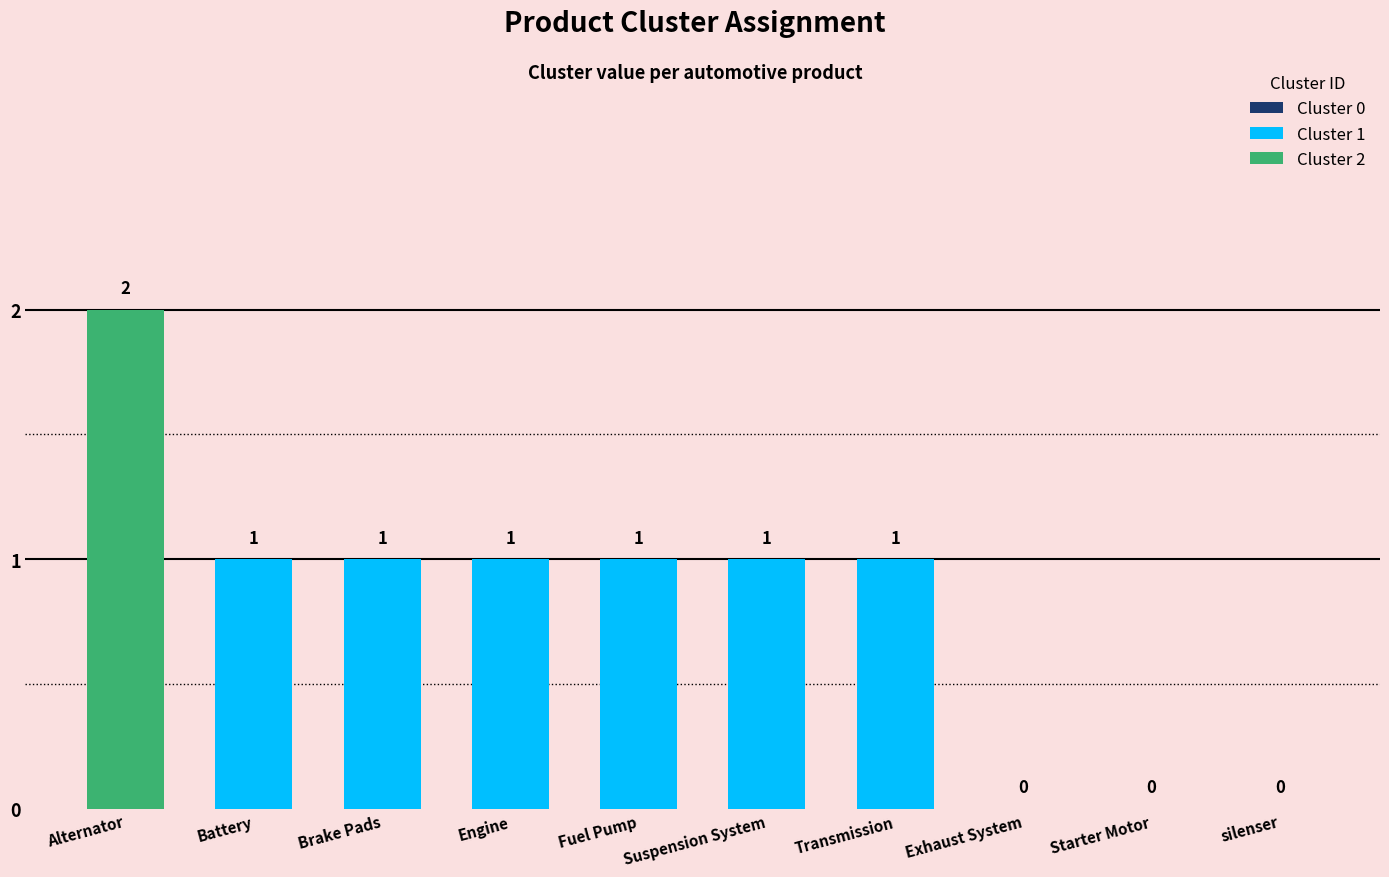

What is the label of the 8th bar from the left?

Exhaust System